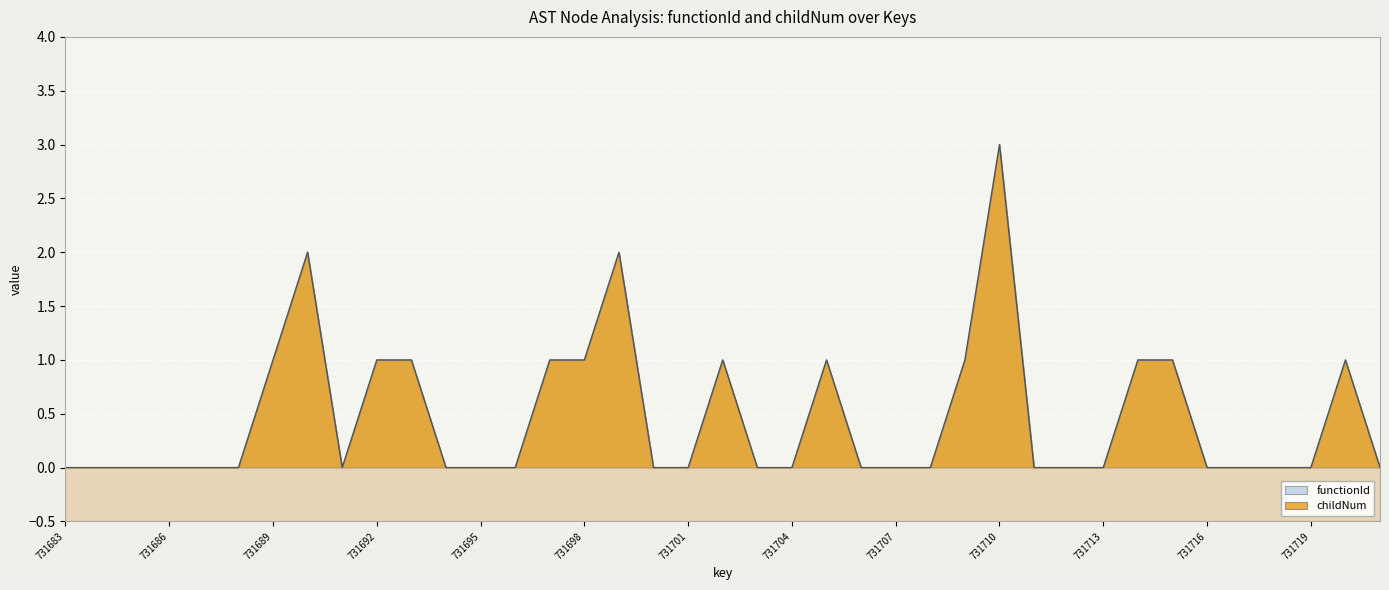

Reading left to right, what are all the values shown in this chart?

731683=0	731684=0	731685=0	731686=0	731687=0	731688=0	731689=1	731690=2	731691=0	731692=1	731693=1	731694=0	731695=0	731696=0	731697=1	731698=1	731699=2	731700=0	731701=0	731702=1	731703=0	731704=0	731705=1	731706=0	731707=0	731708=0	731709=1	731710=3	731711=0	731712=0	731713=0	731714=1	731715=1	731716=0	731717=0	731718=0	731719=0	731720=1	731721=0